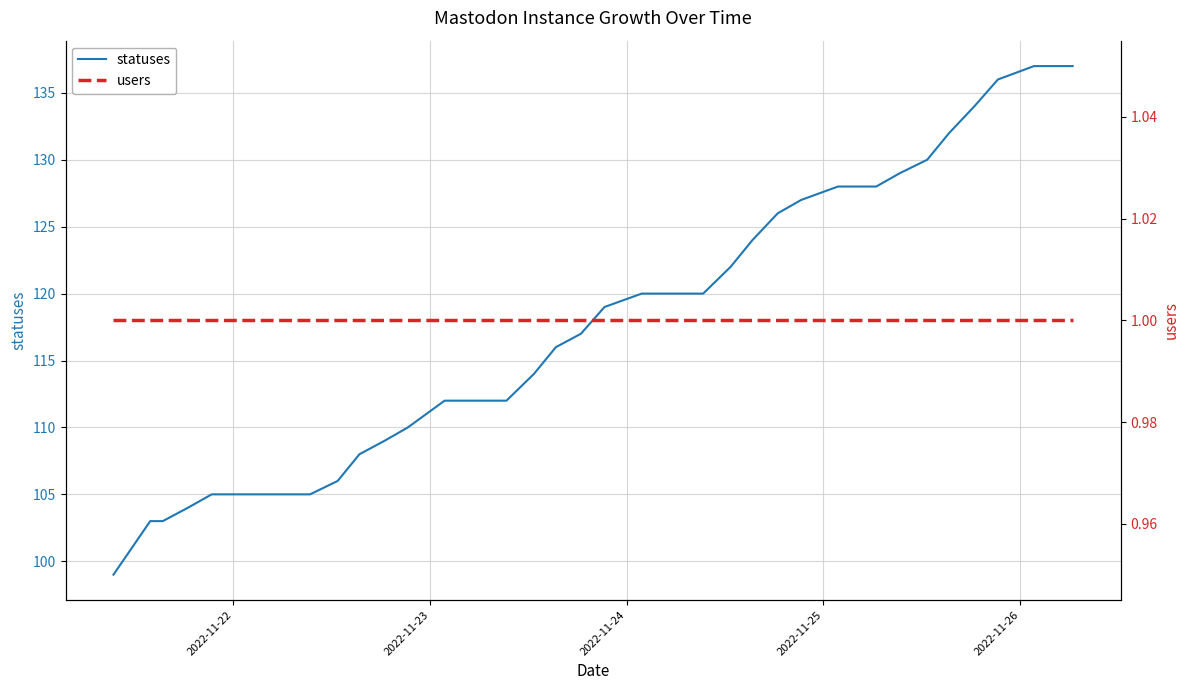

What is the lowest value of the statuses series?

99